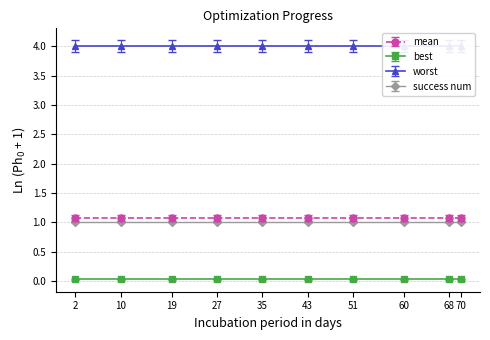

True or false: success num and worst cross at least once.

False